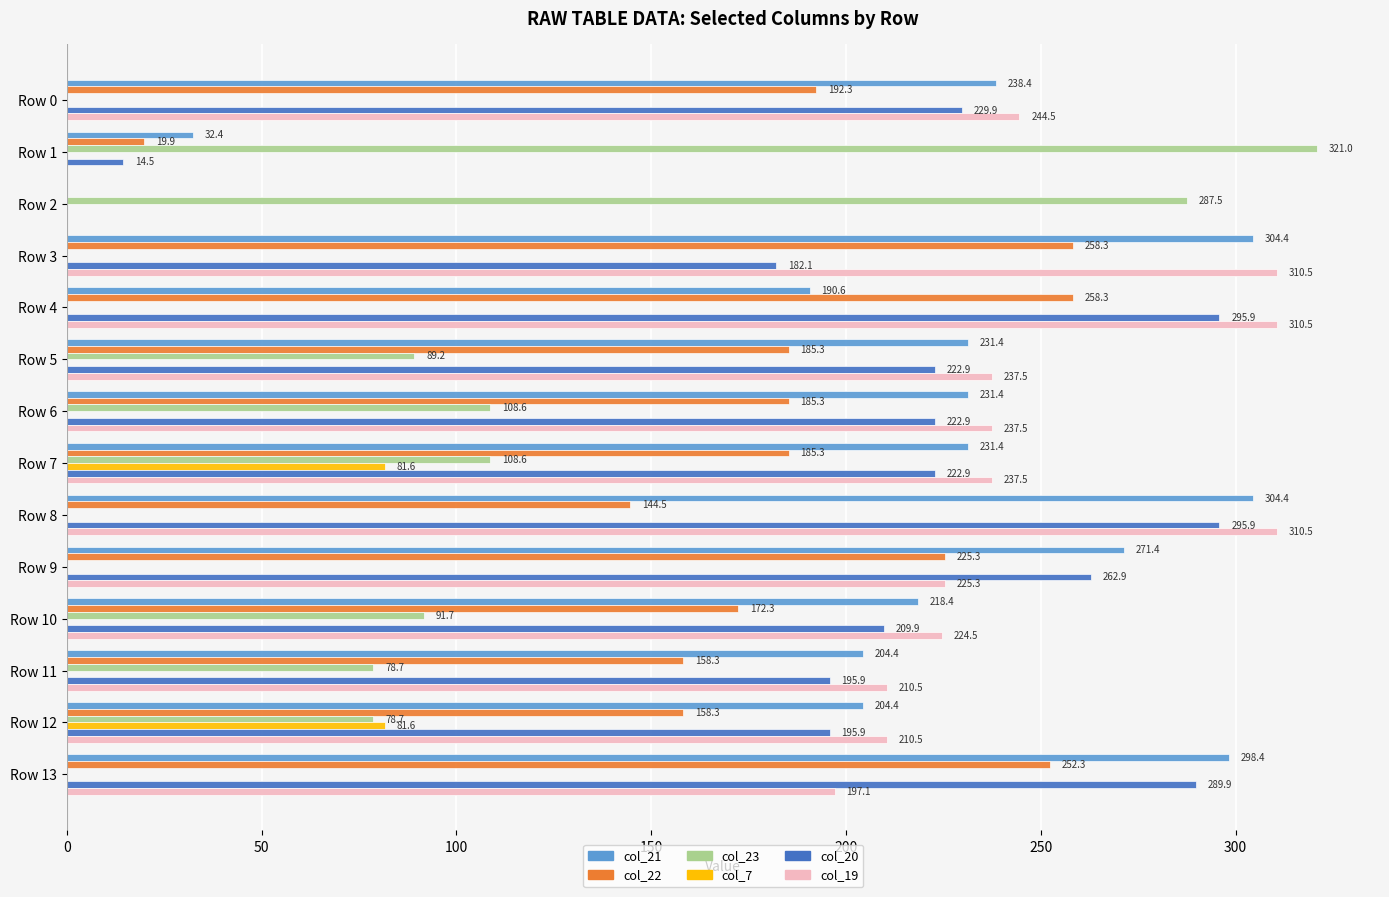

Which category has the highest value in the col_23 series?

Row 1